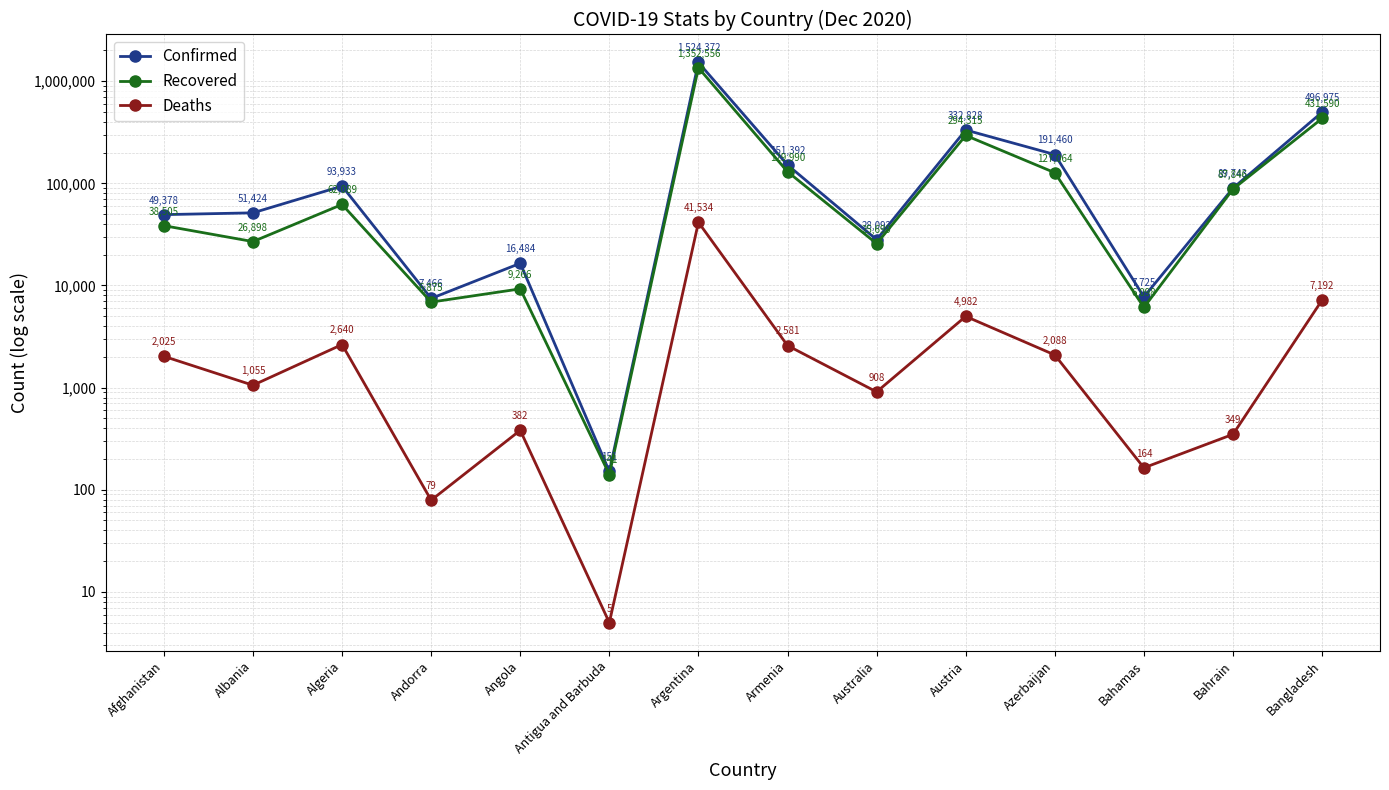

What position from the left is Antigua and Barbuda?

6